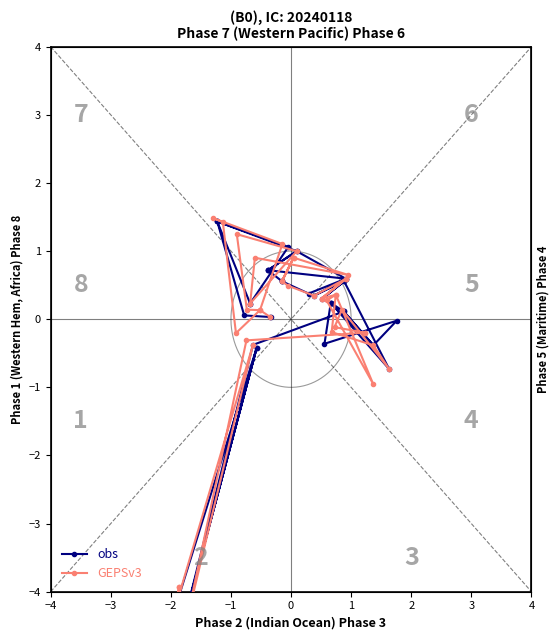

Does the chart have visible grid lines?

No